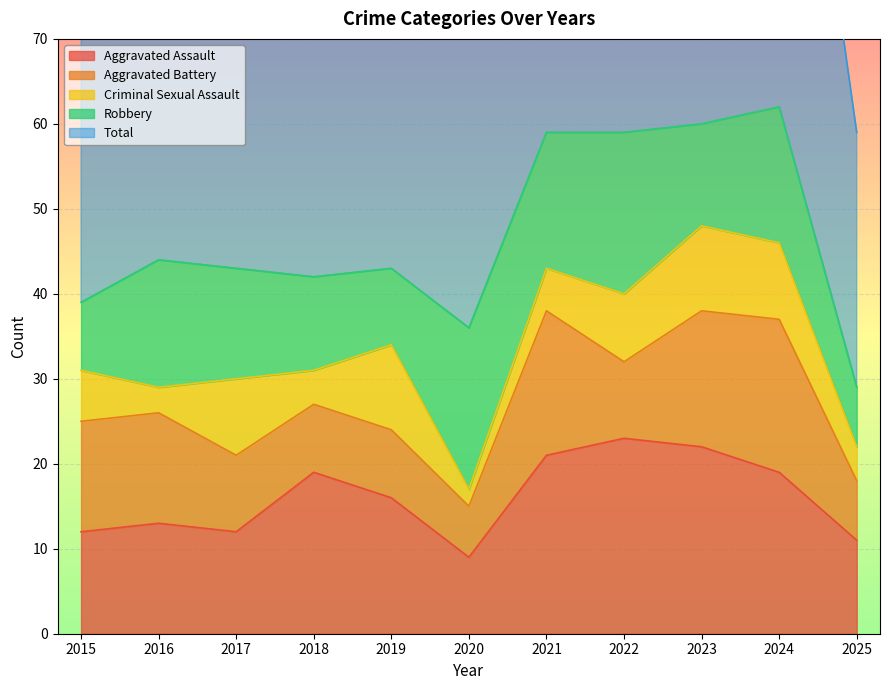

Which series has the largest range (max minus min)?

Total